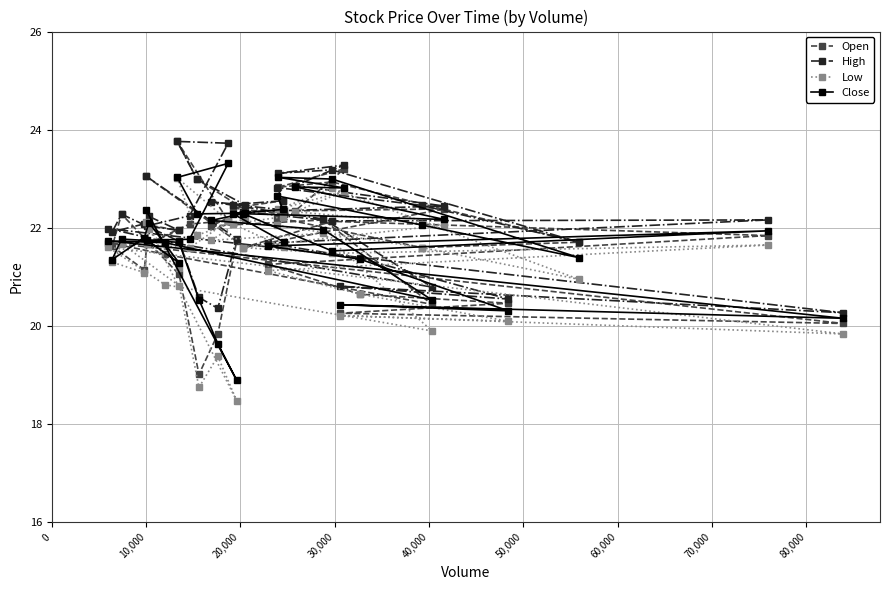

At which category does Close reach its first local peak?

50,000